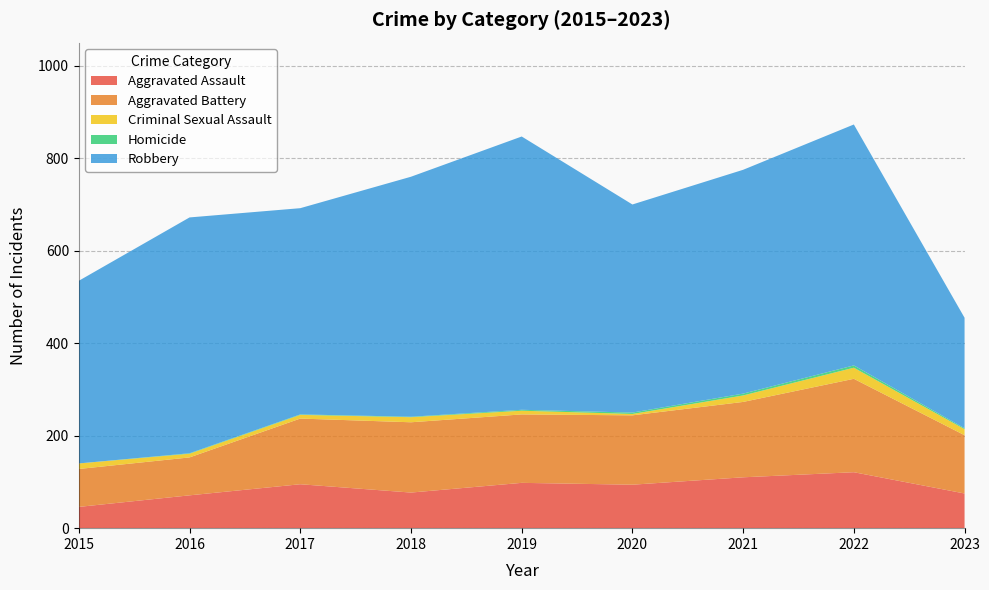

Reading right to left, extract all data points from this chart.

Aggravated Assault: 75	121	110	94	98	77	95	71	46
Aggravated Battery: 126	202	163	150	148	152	142	82	82
Criminal Sexual Assault: 13	24	14	3	8	11	8	8	12
Homicide: 2	5	4	3	2	1	1	1	0
Robbery: 239	521	484	450	591	519	446	510	395